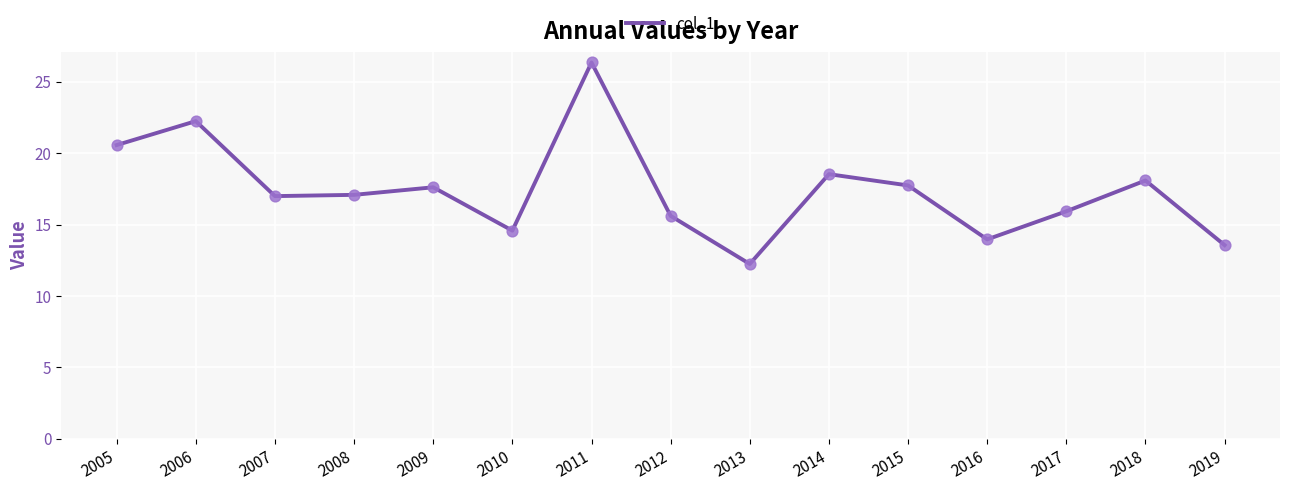

Approximately how many times larger is the value at 2013 compared to 2015?

0.7